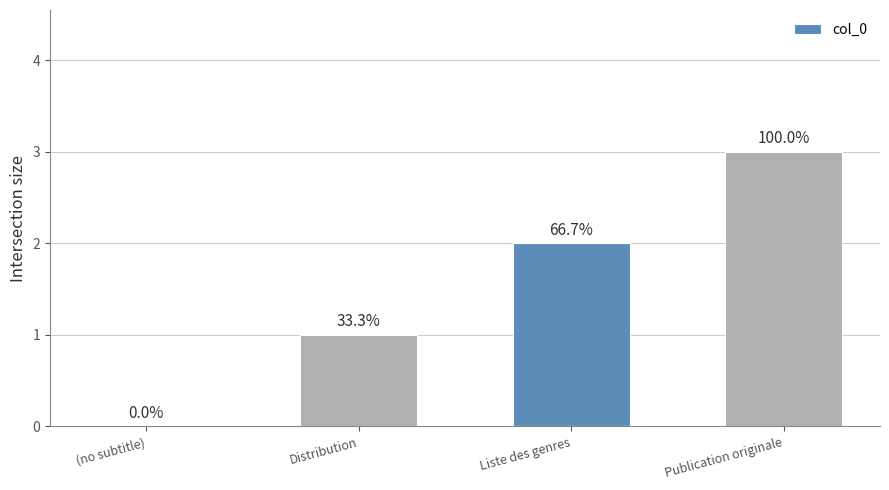

Are the bars horizontal?

No